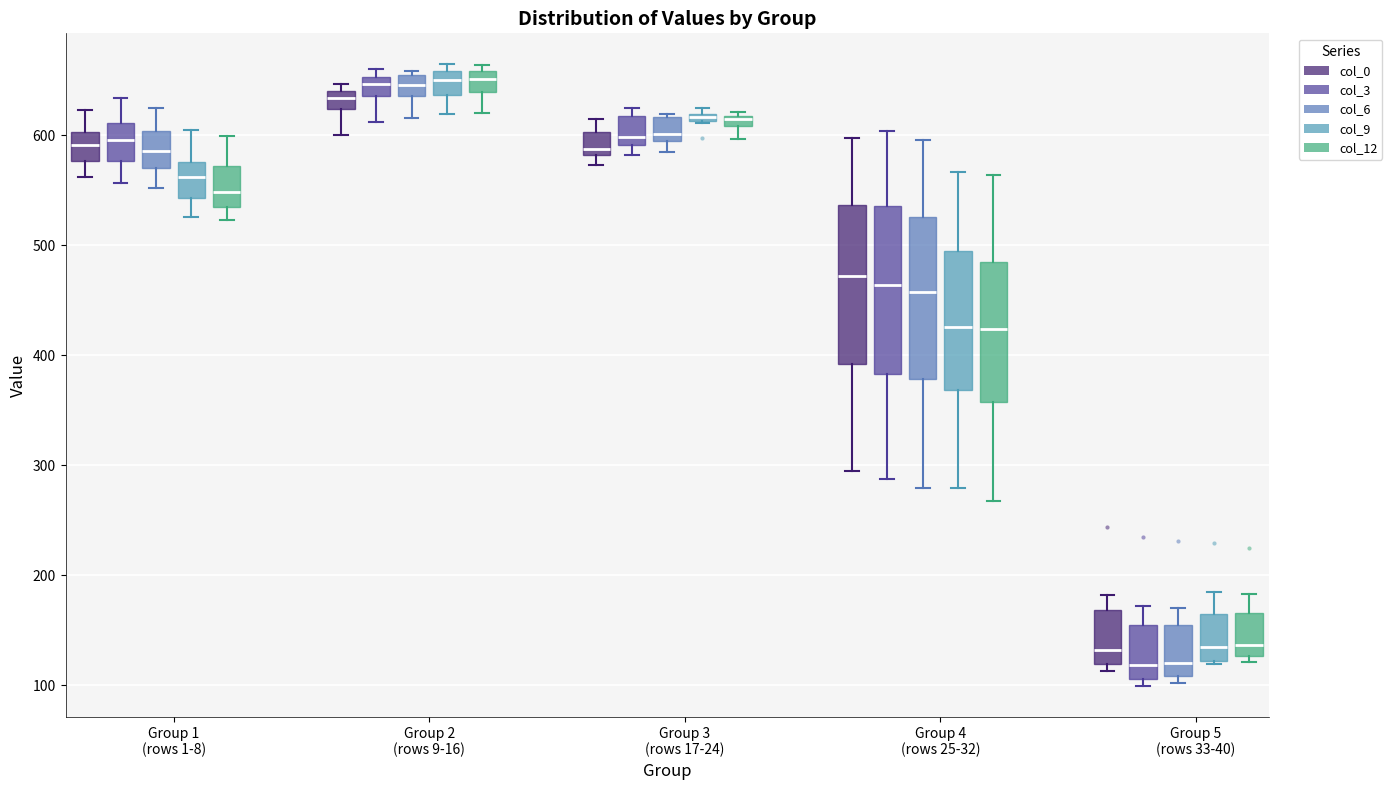

Where does the lower whisker of the box for Group 2 (rows 9-16) (col_6) end on the y-axis? The values are not printed on the chart, so give them approximately, as read against the axis.

620